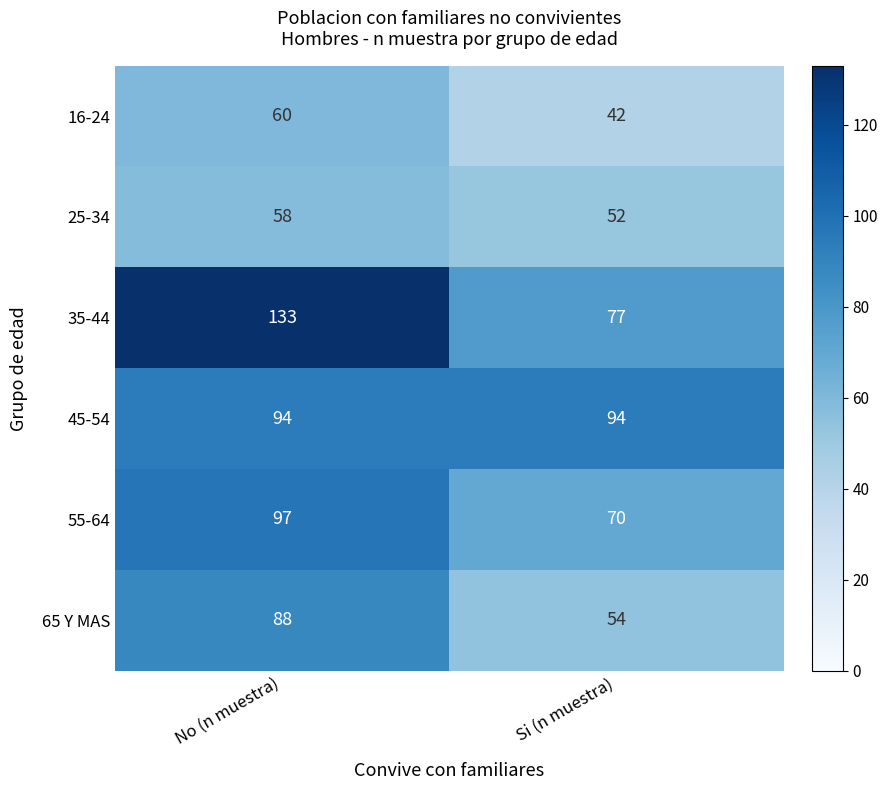

At Si (n muestra), list the series in order from smallest to largest.

16-24, 25-34, 65 Y MAS, 55-64, 35-44, 45-54